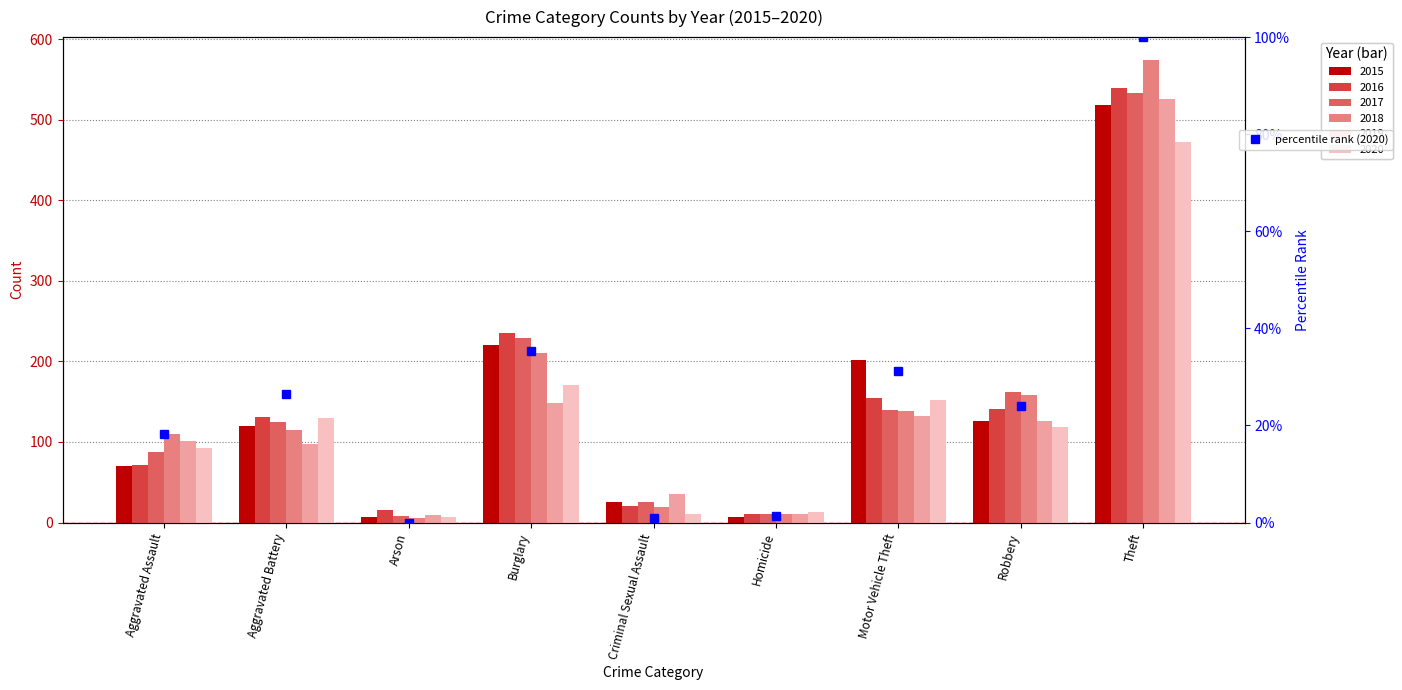

What is the difference between the second highest and minimum values?

35.3